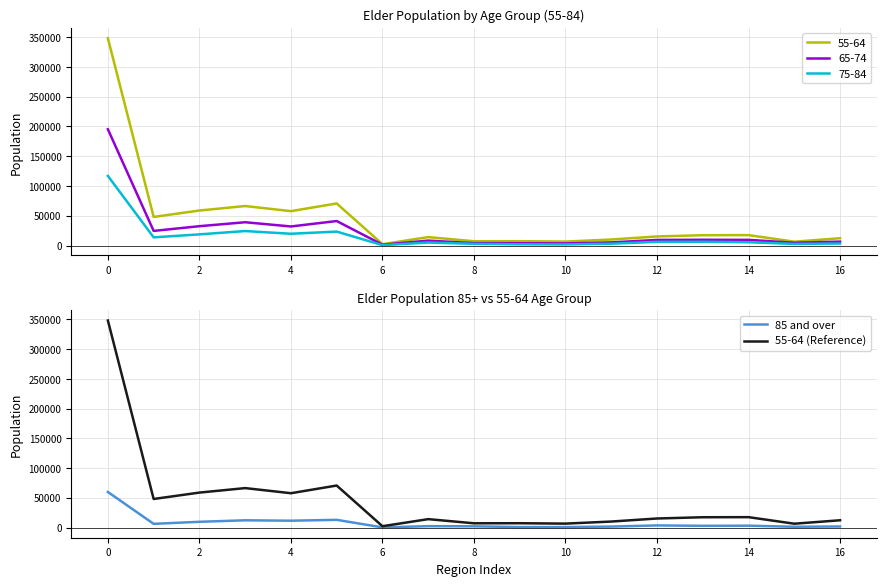

The value of 55-64 (Reference) at 4 is 57750. True or false?

True